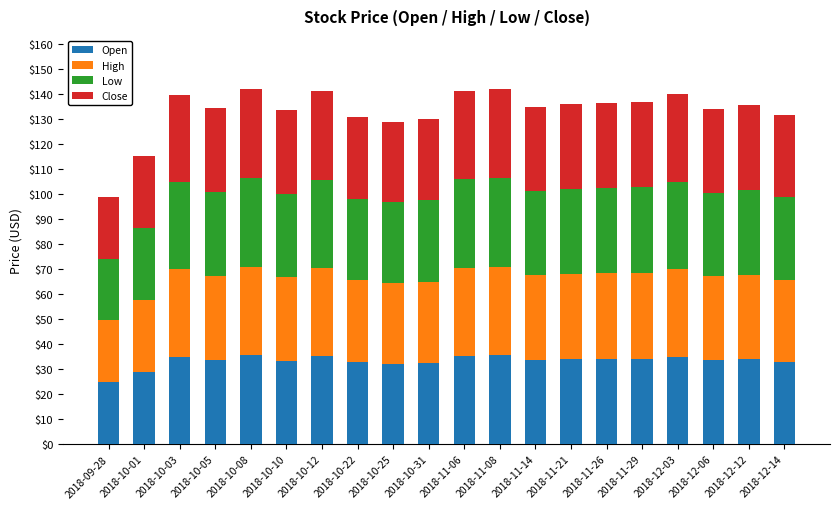

What is the total value across all series at 2018-11-29?

137.0